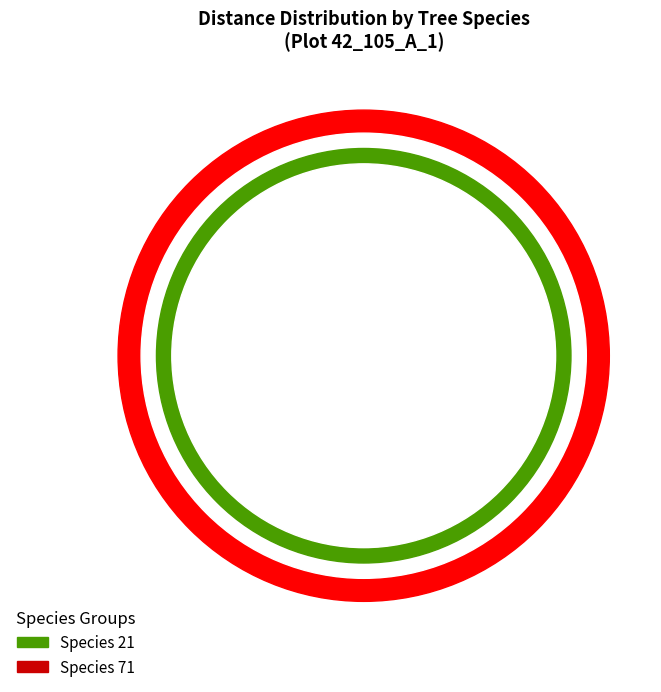

What is the smallest slice in the pie chart?

21